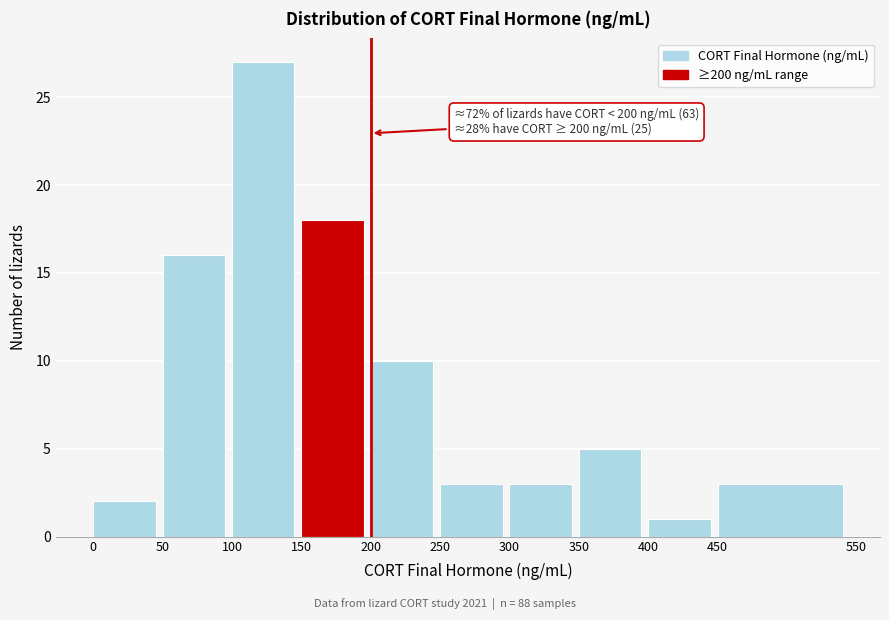

Over which range of the x-axis is the bar tallest?

100 to 150